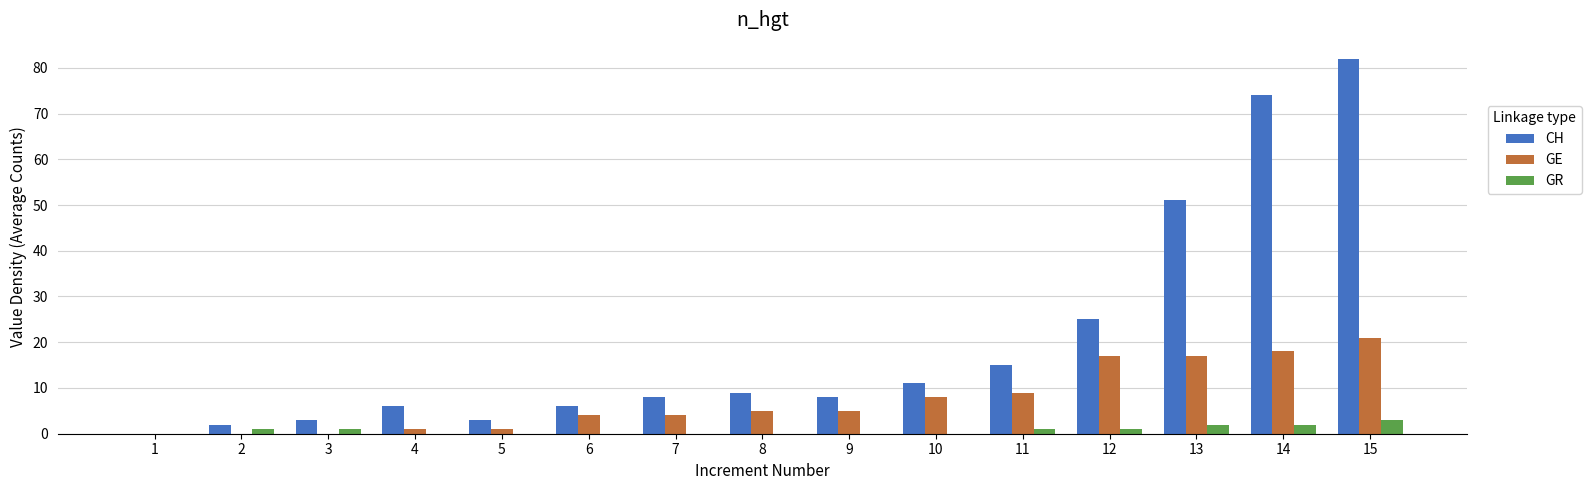

What is the maximum value shown in the chart?

82